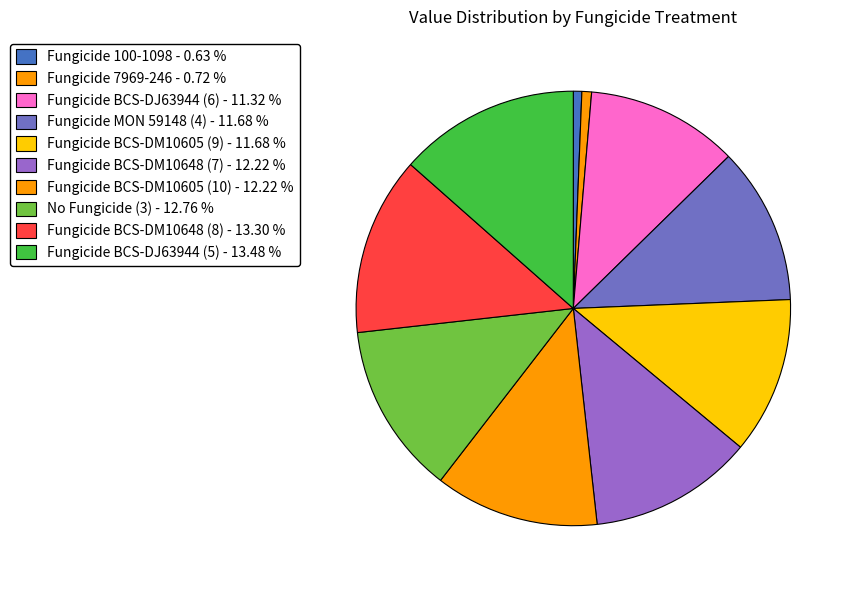

What percentage is NOT represented by Fungicide BCS-DJ63944 (5)?

86.5%